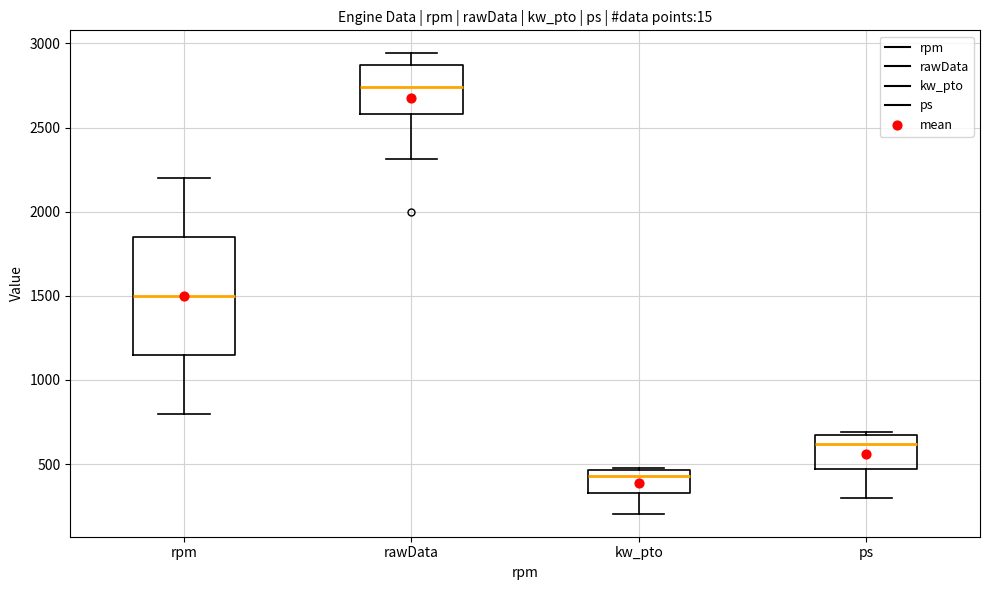

Where does the lower whisker of the box for kw_pto end on the y-axis? The values are not printed on the chart, so give them approximately, as read against the axis.

200